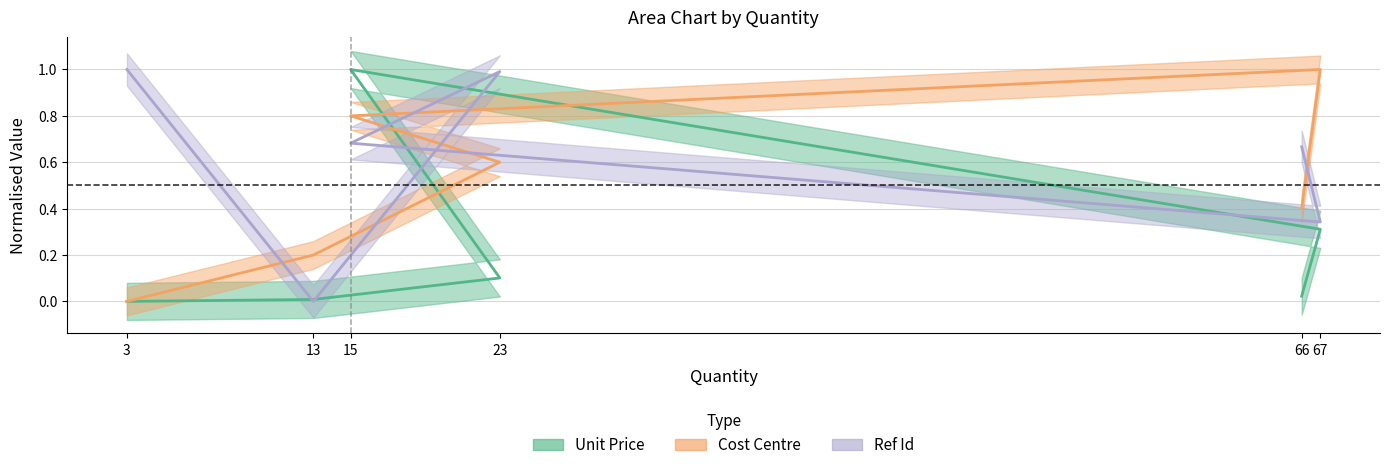

What position from the right is 66?

1